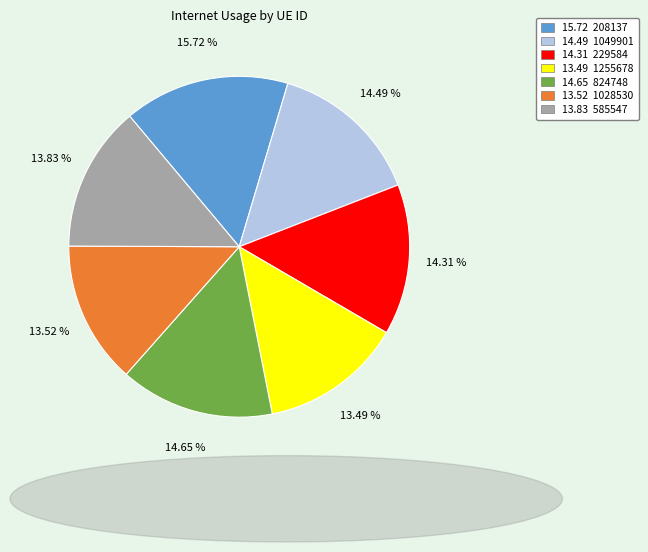

Is there any slice that represents more than half of the pie?

No